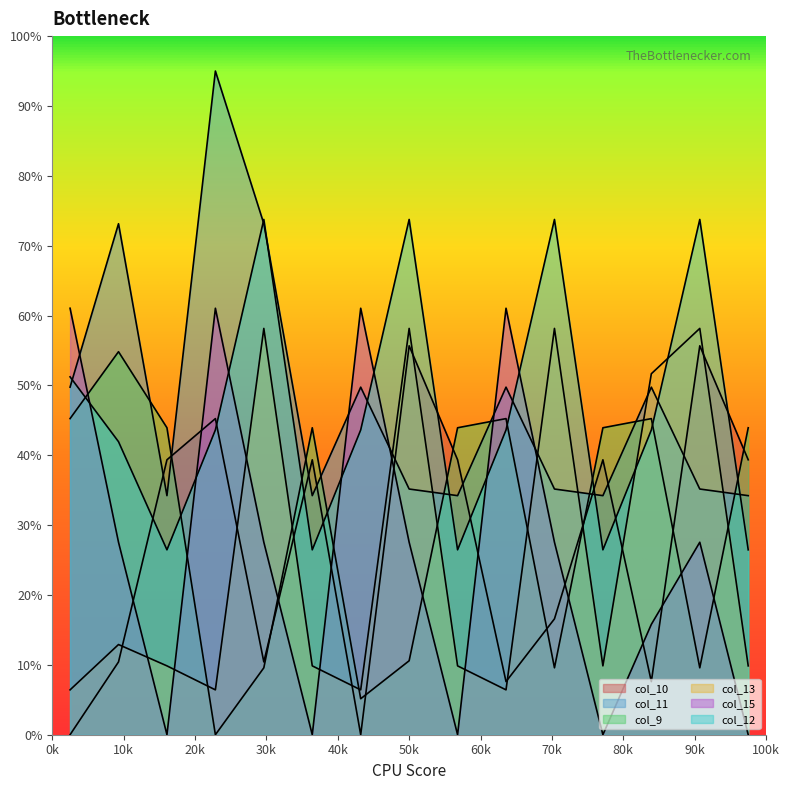

Does the chart display data point markers on the line(s)?

No